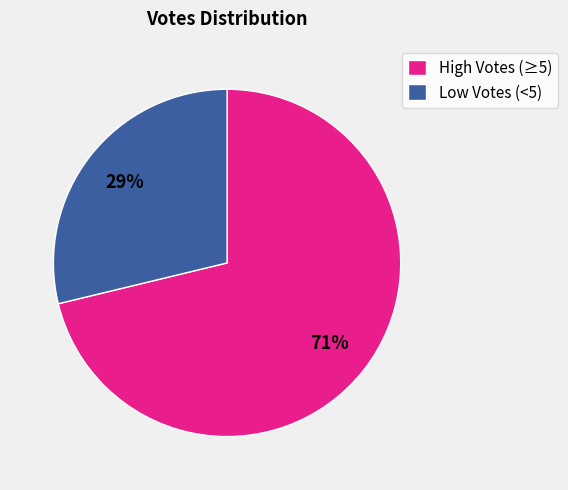

Between High Votes (≥5) and Low Votes (<5), which is larger?

High Votes (≥5)